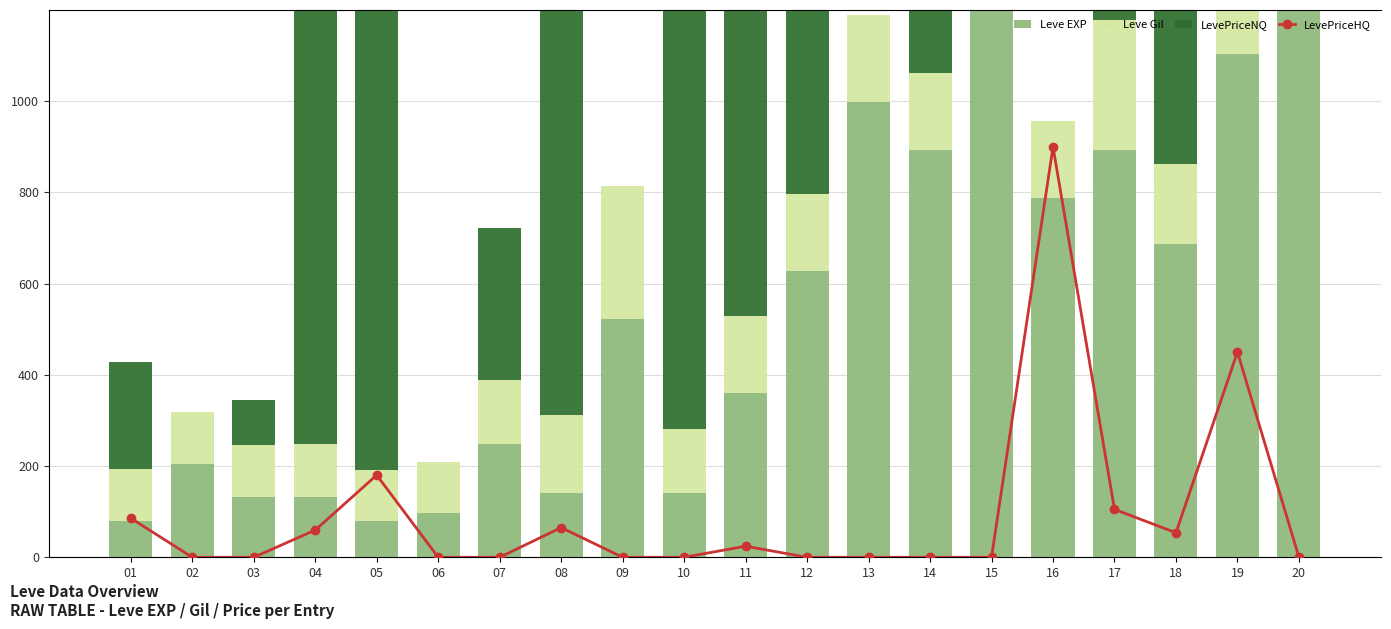

What is the difference between the second highest and minimum values in the Leve EXP series?

1123